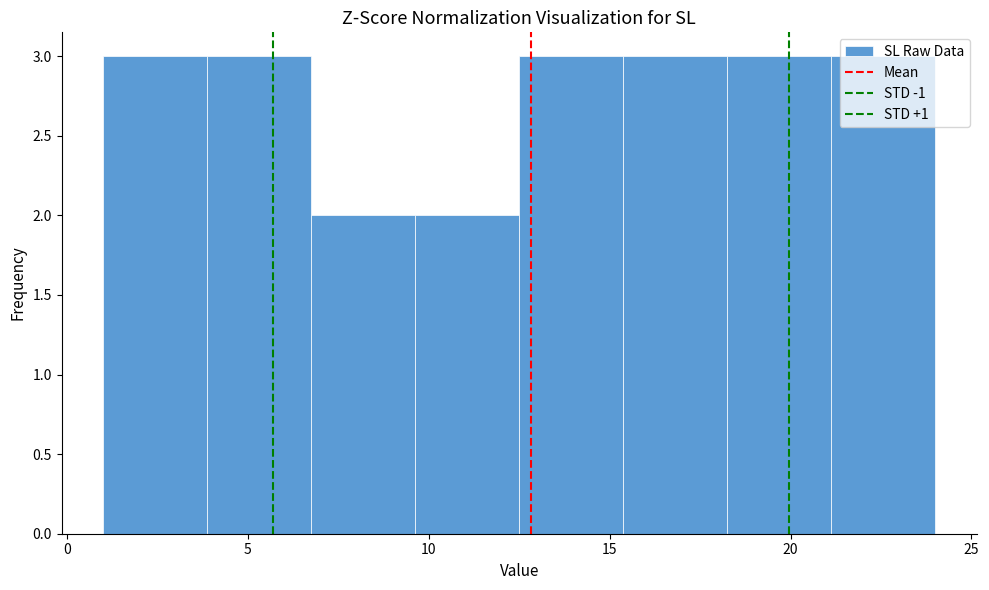

Reading left to right, transcribe this chart: for each bar, give the range it covers on the x-axis and its height. Neither the bar edges nor the heights are printed on the chart, so give them approximately, as read against the axes.

1.0 to 4.0: 3
4.0 to 7.0: 3
7.0 to 9.5: 2
9.5 to 12.5: 2
12.5 to 15.5: 3
15.5 to 18.5: 3
18.5 to 21.0: 3
21.0 to 24.0: 3